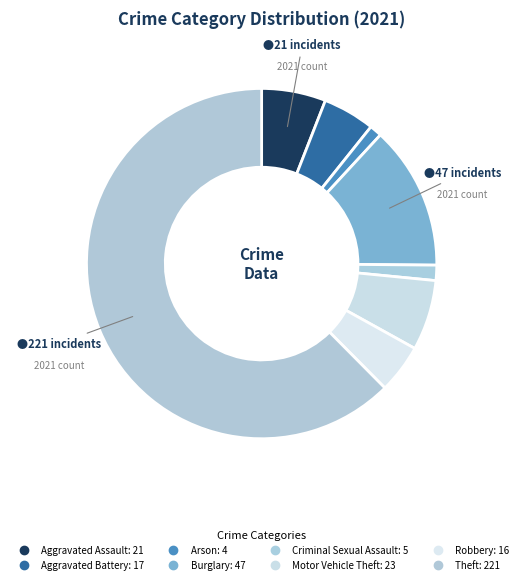

Is the sum of Criminal Sexual Assault and Aggravated Assault greater than half?

No